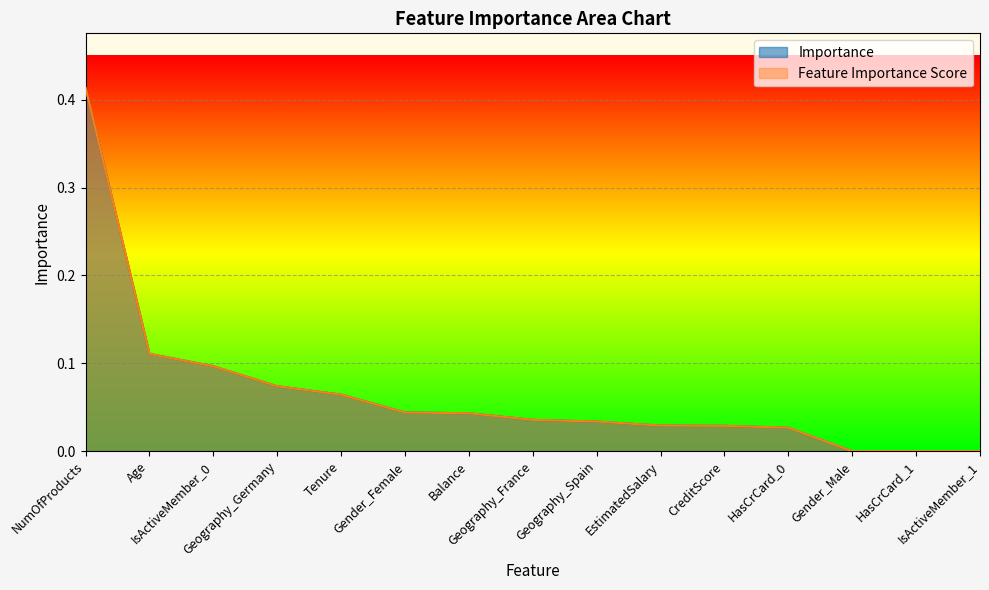

After their last crossing, which series has the higher values: Feature Importance Score or Importance?

Feature Importance Score